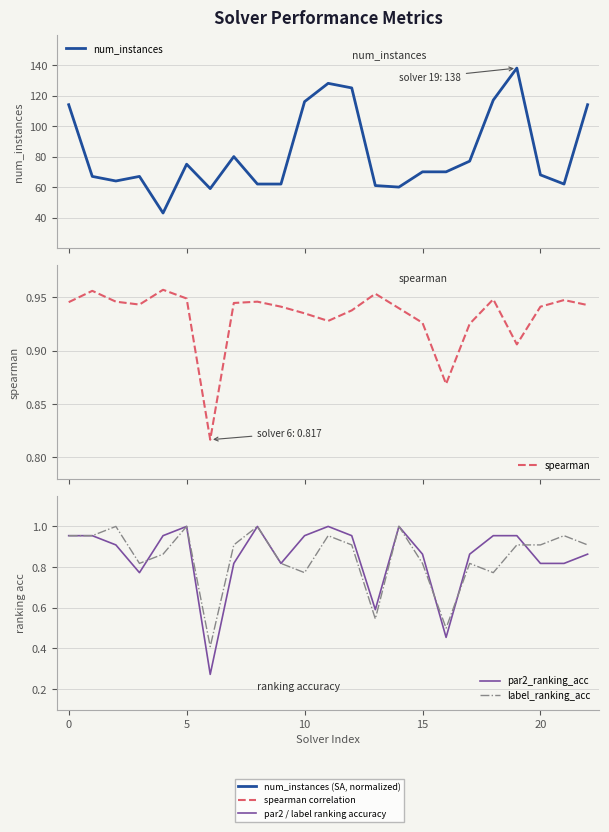

The value of spearman at 10 is 1.4. True or false?

False